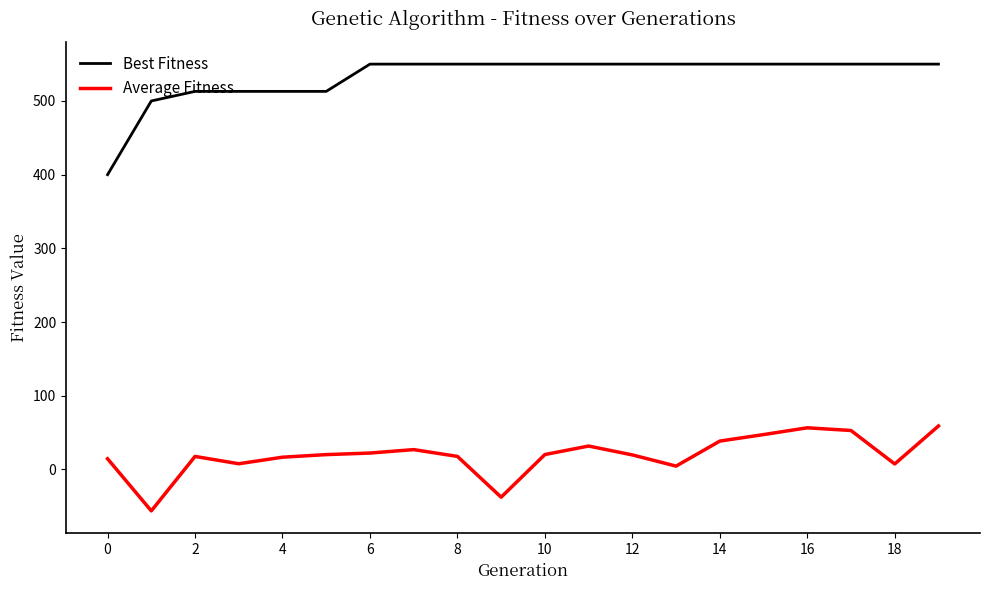

Rank the series by their average value, from lowest to highest.

Average Fitness, Best Fitness